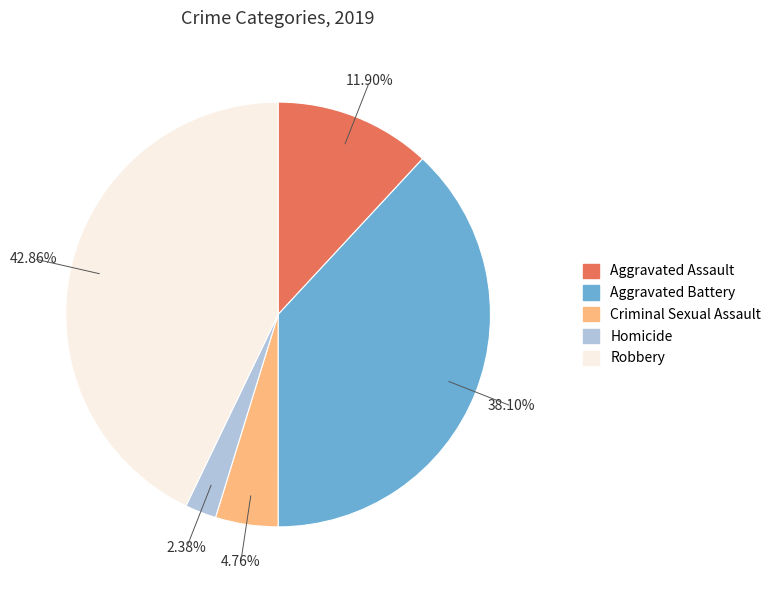

To the nearest percent, what is the difference between the largest and smallest slice percentages?

40%